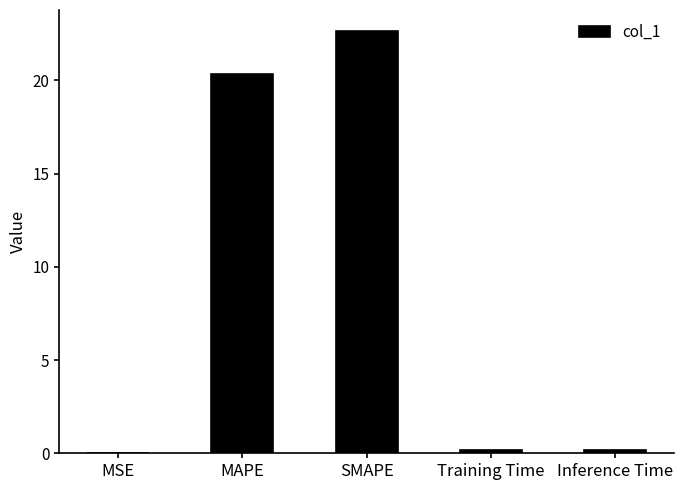

Between MSE and Inference Time, which is larger?

Inference Time